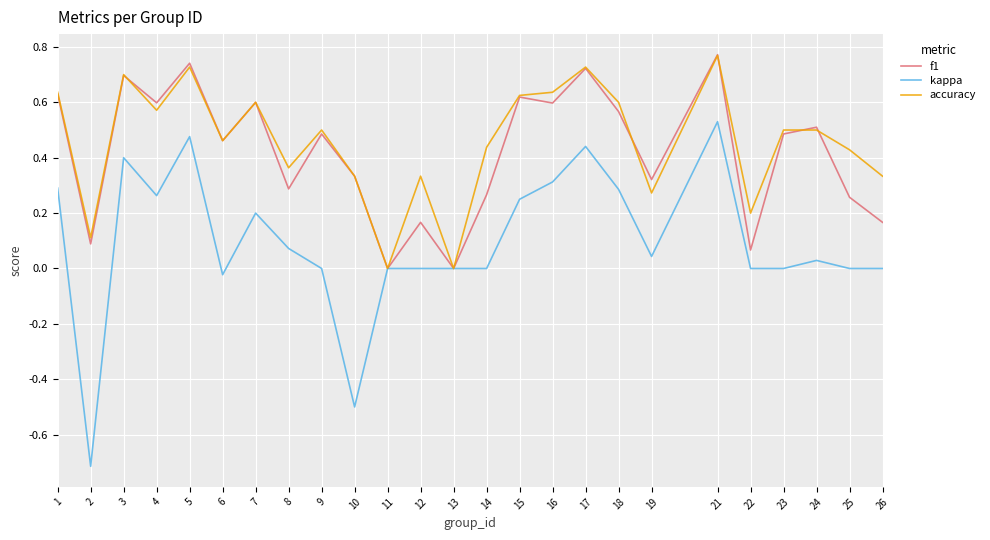

True or false: f1 has more than 0 interior local peaks.

True